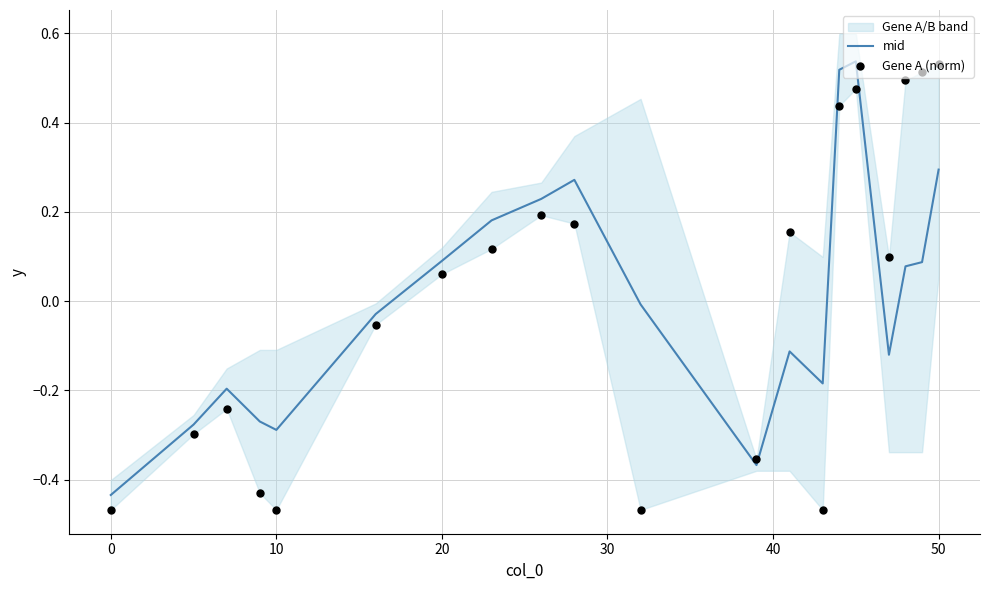

At how many categories does at least one series exceed 0?

11